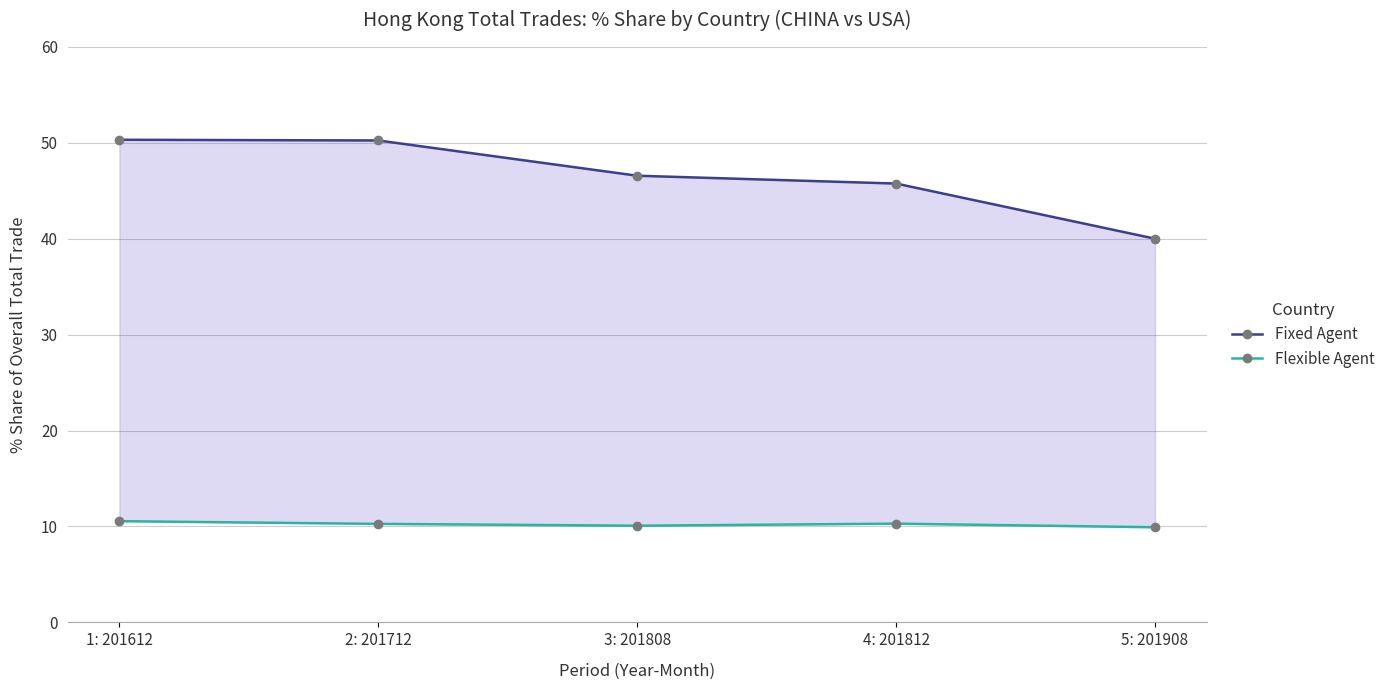

What is the difference between the Flexible Agent values at 3: 201808 and 4: 201812?

0.2